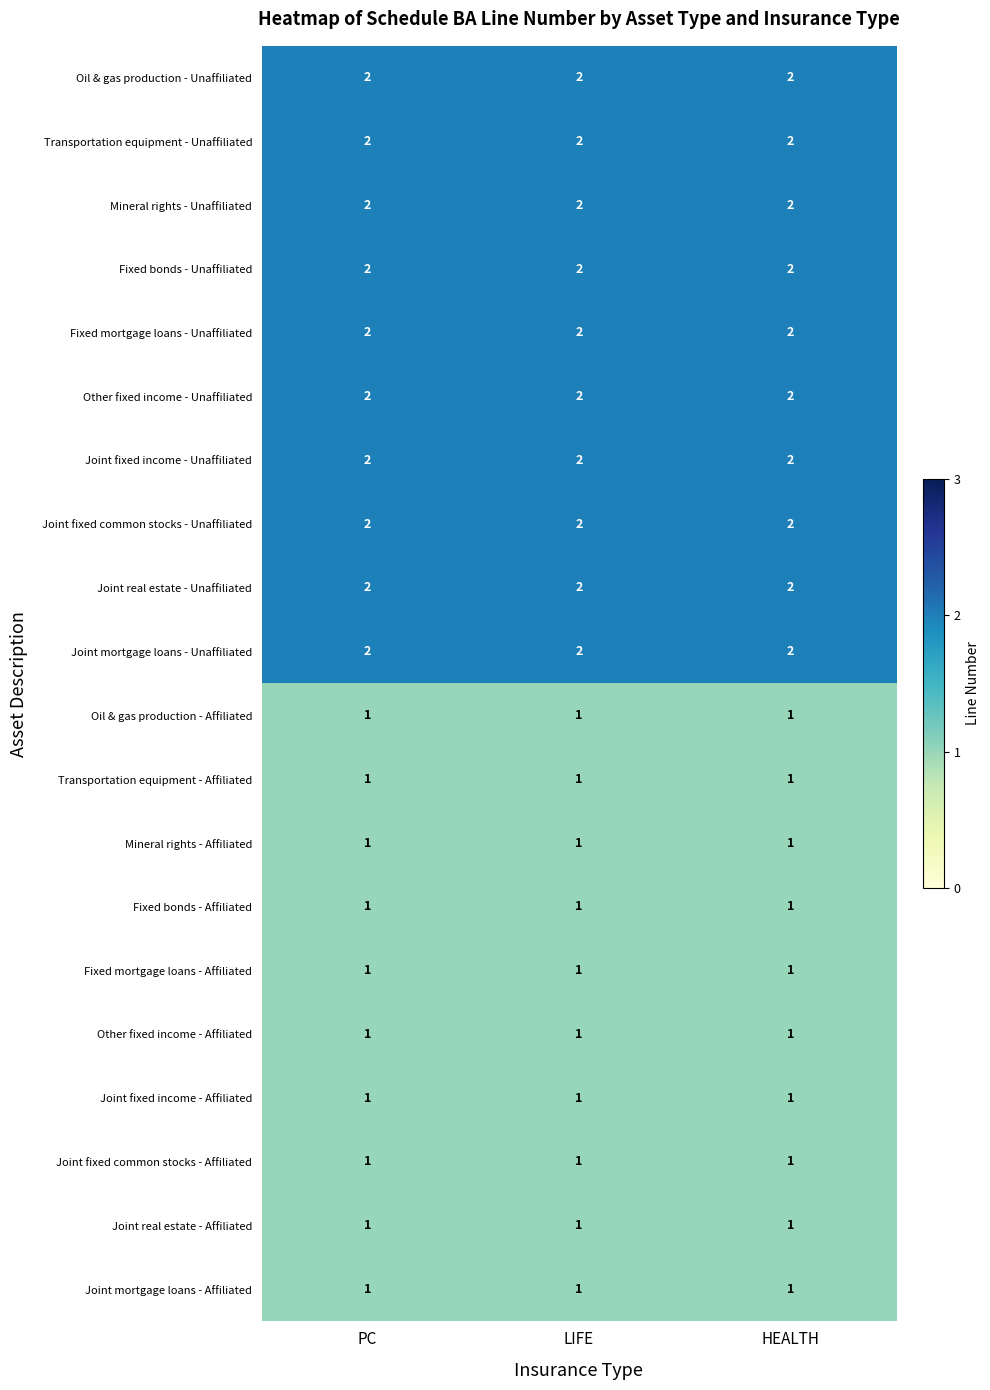

The Oil & gas production - Affiliated series shows 1 at LIFE. True or false?

True